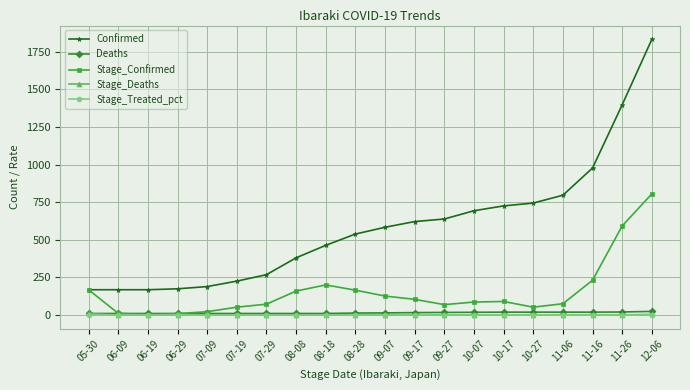

What position from the right is 06-09?

19